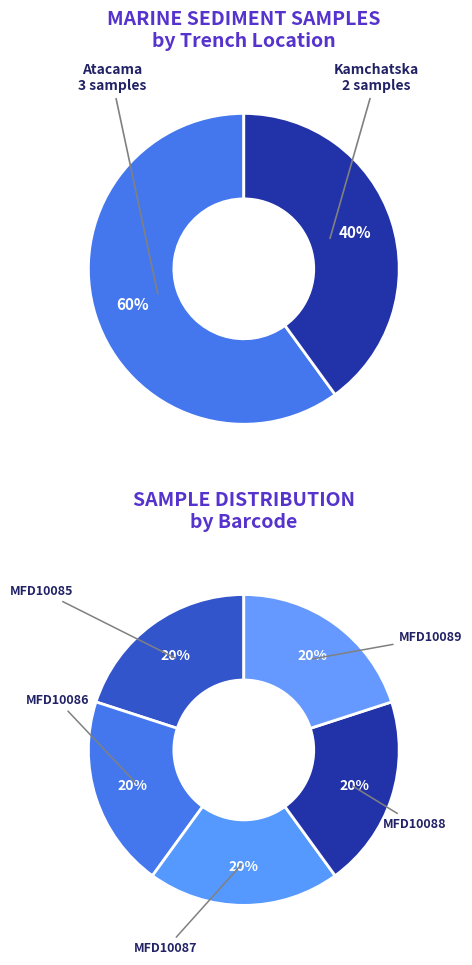

Is there any slice that represents more than half of the pie?

No